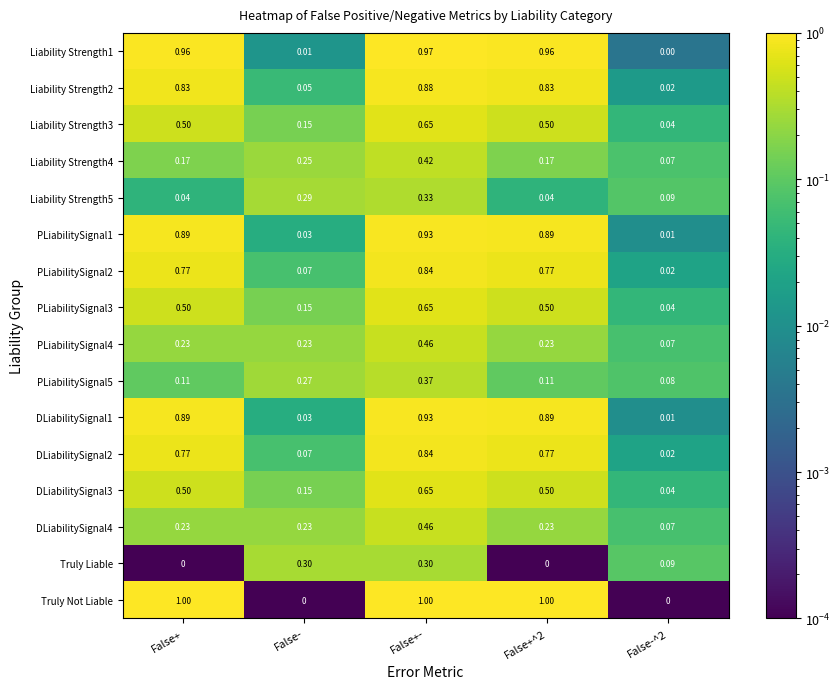

Which series has the largest total across all categories?

Truly Not Liable